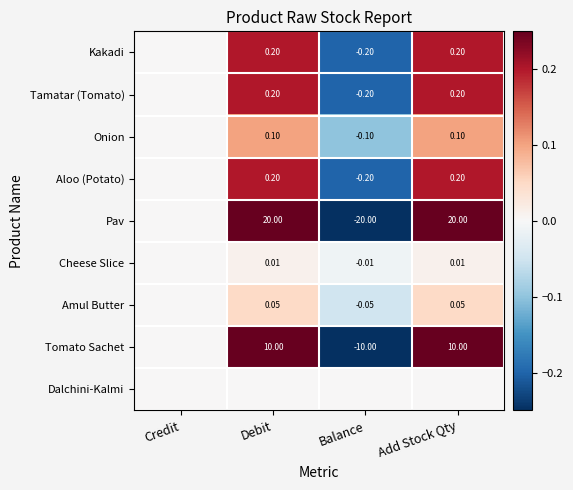

Where does the Amul Butter series first go above 0?

Debit